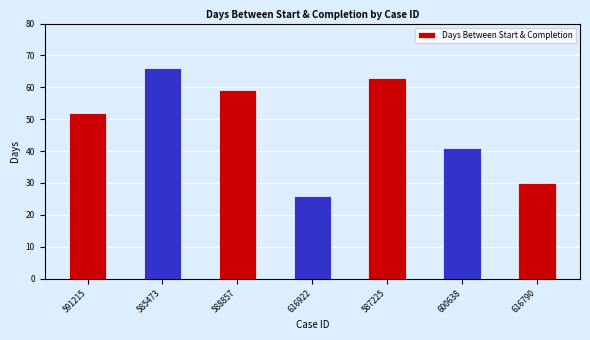

What is the maximum value shown in the chart?

66